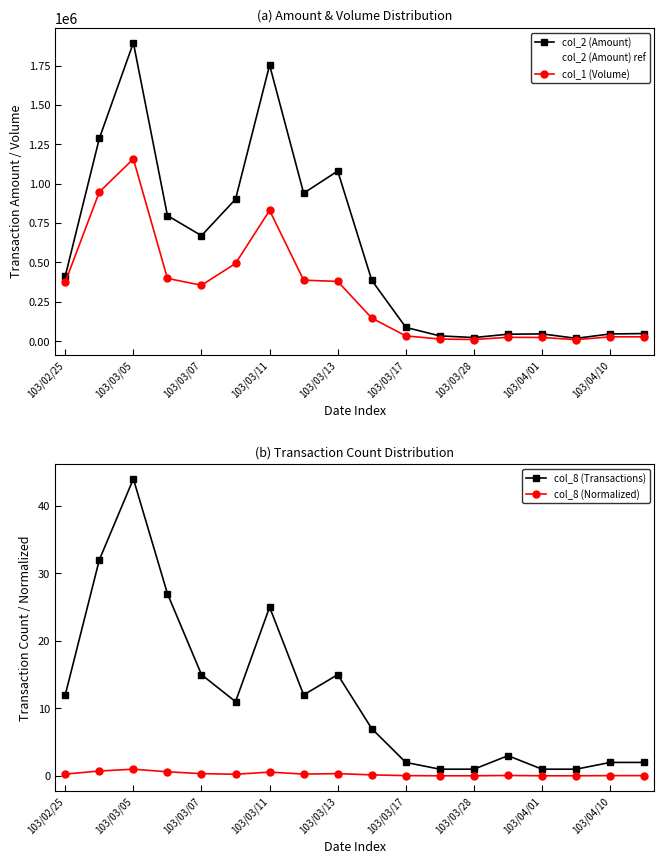

What is the difference between the maximum and minimum values in the col_8 (Normalized) series?

1.0